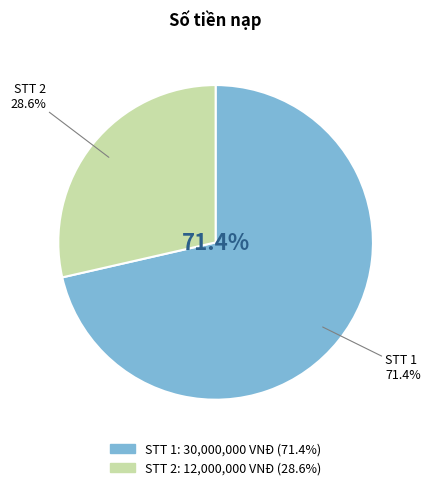

Rank the categories by value from highest to lowest.

1, 2